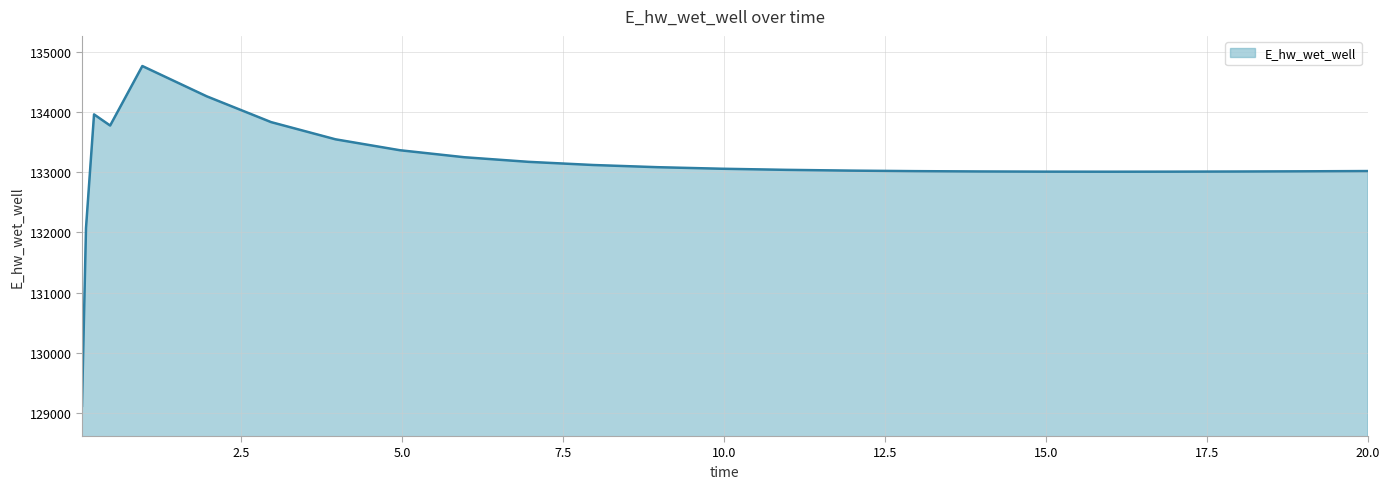

Does the chart have visible grid lines?

Yes